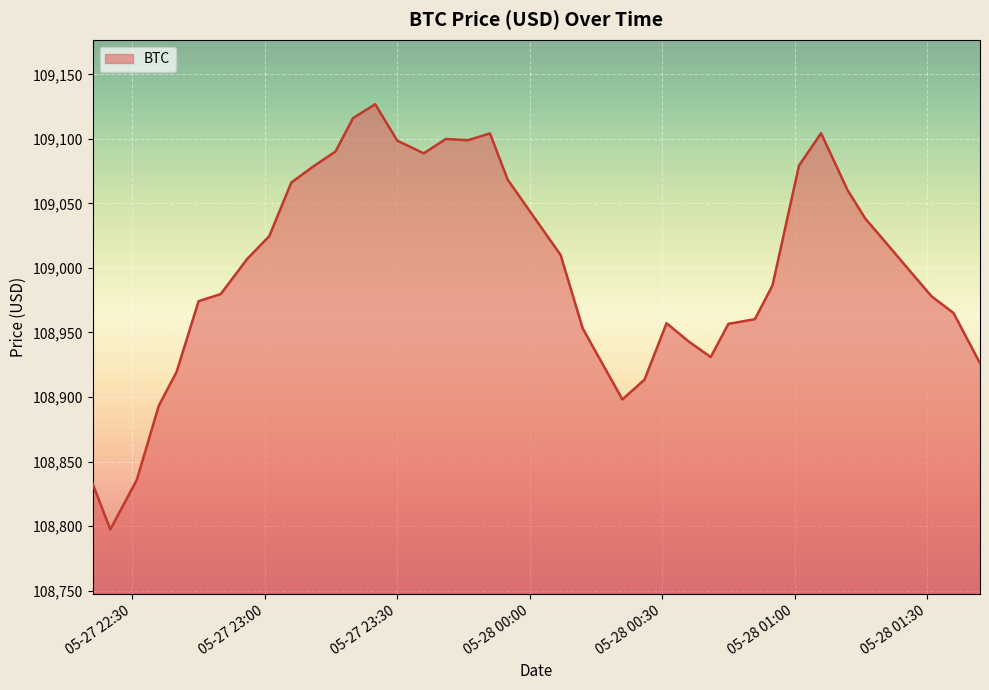

What is the sum of all values?

4359922.0